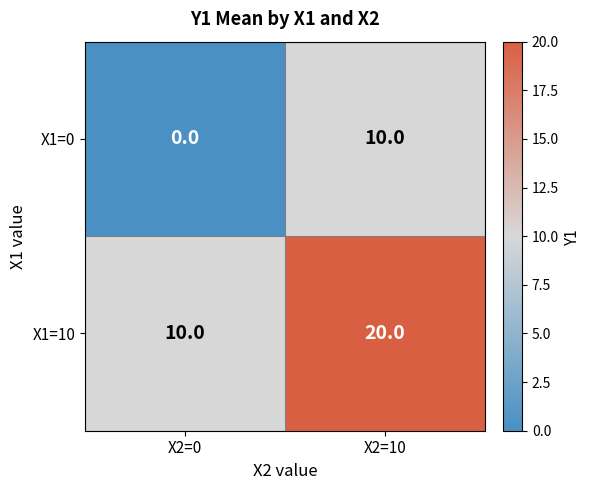

What is the sum of all X1=10 values?

30